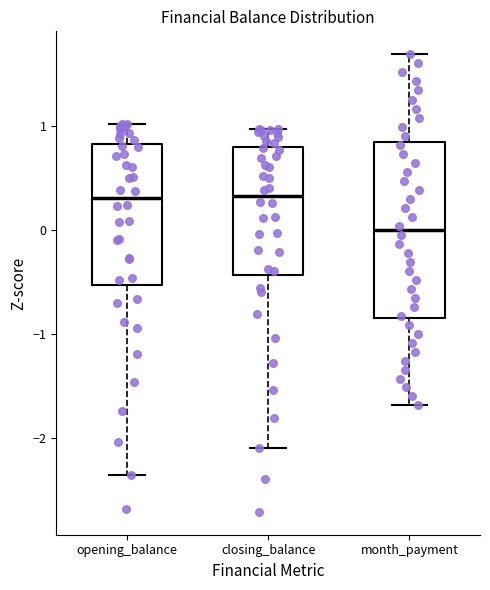

Comparing the boxes themselves (not the whiskers), which one is the tallest?

month_payment